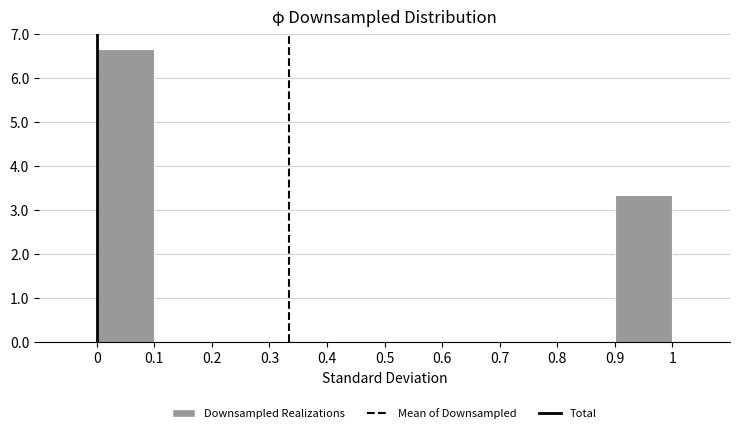

Reading left to right, list every bar in this chart as the range it spans on the x-axis followed by its height. The values are not printed on the chart, so give them approximately, as read against the axis.

0 to 0.1: 6.7
0.1 to 0.2: 0
0.2 to 0.3: 0
0.3 to 0.4: 0
0.4 to 0.5: 0
0.5 to 0.6: 0
0.6 to 0.7: 0
0.7 to 0.8: 0
0.8 to 0.9: 0
0.9 to 1: 3.3